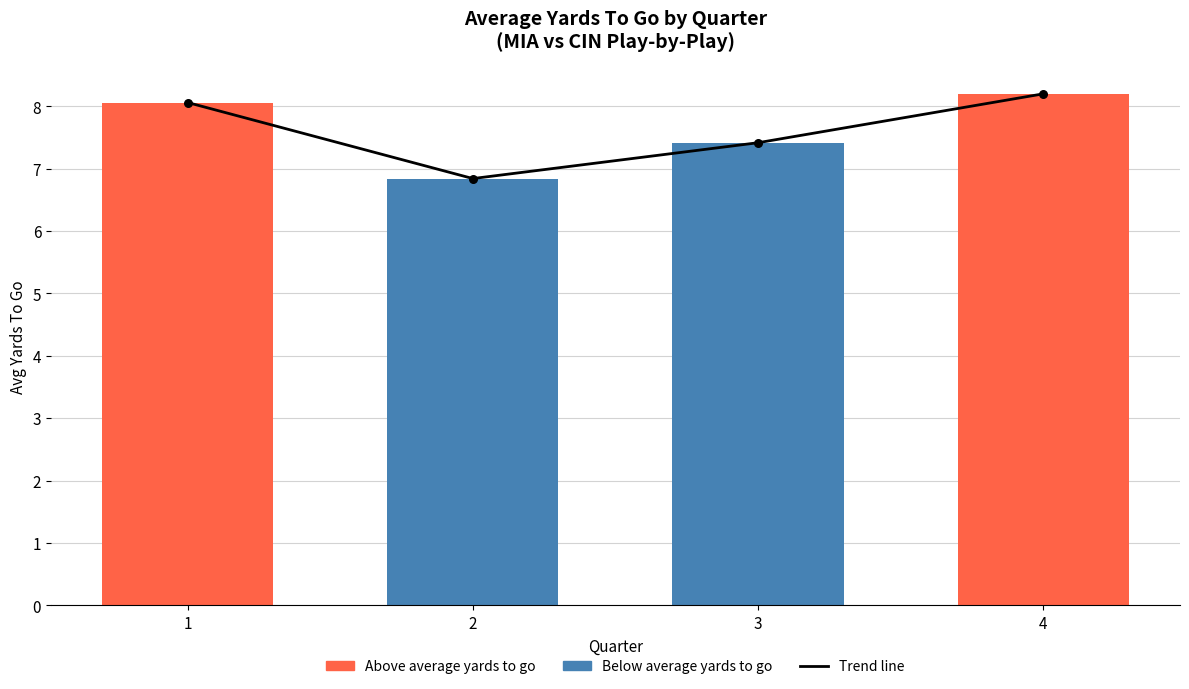

What is the total value across all series at 1?

16.1